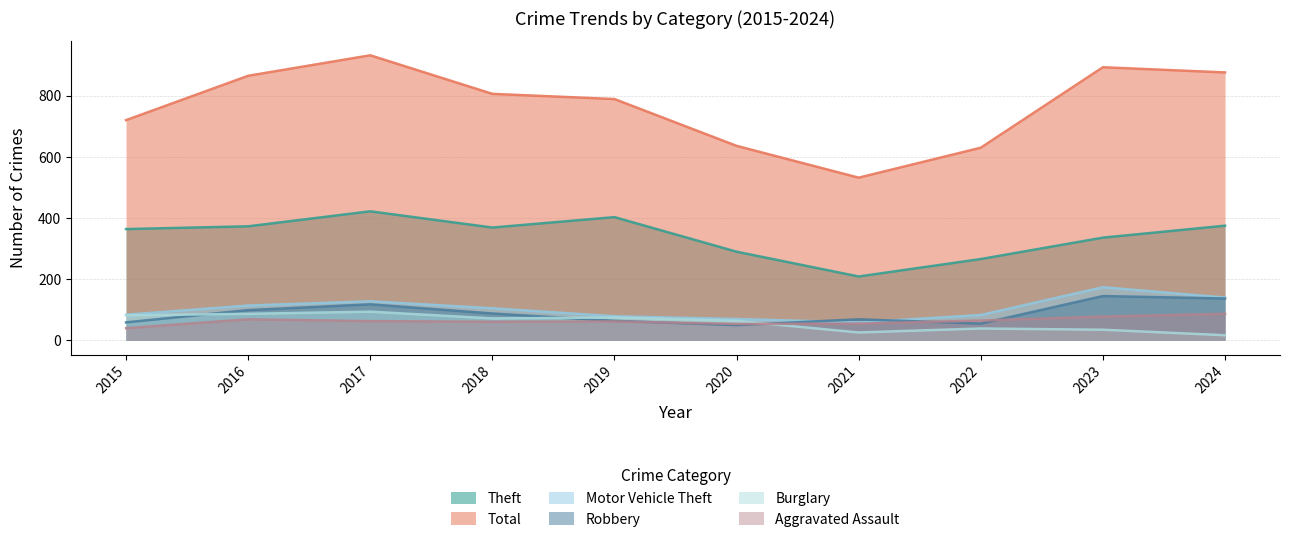

The Total series shows 932 at 2017. True or false?

True